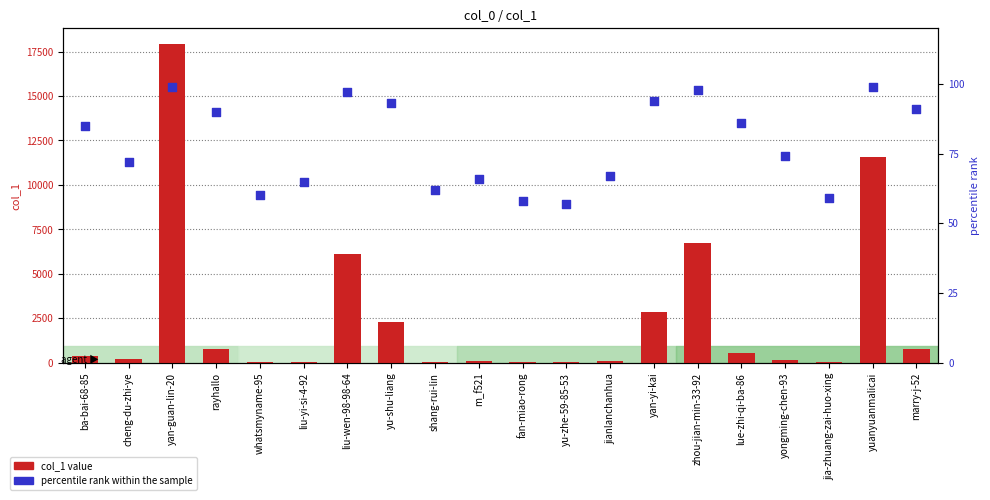

Which series contains the lowest Y value?

col_1 value